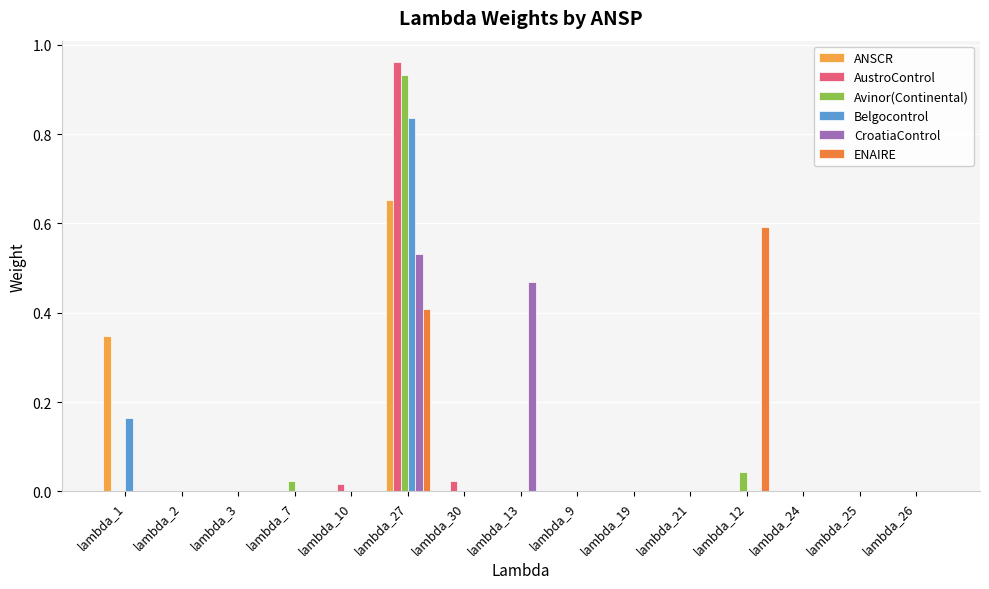

Which label corresponds to the largest value in the chart?

lambda_27